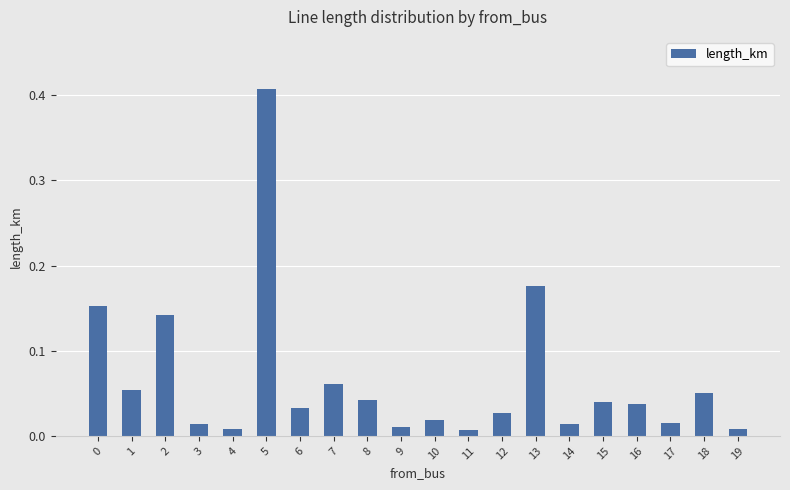

What is the sum of all values?

1.3